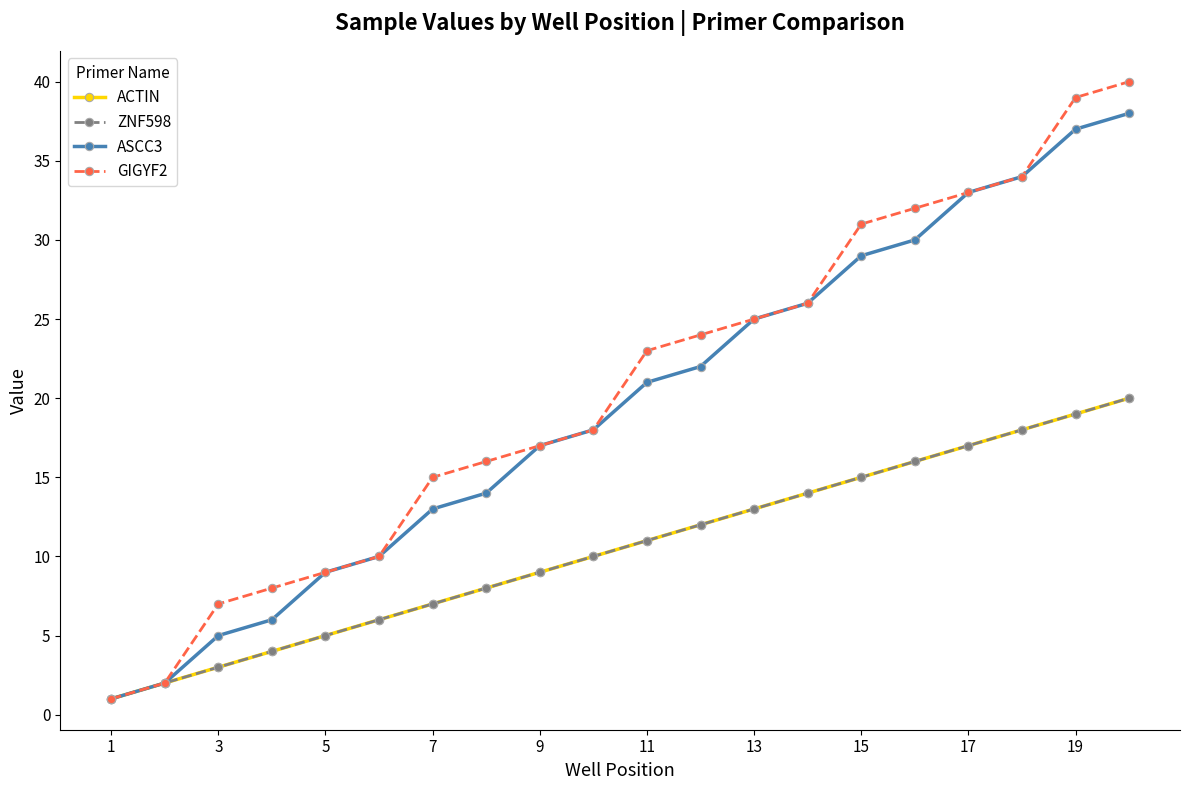

Reading left to right, extract all data points from this chart.

ACTIN: 1	2	3	4	5	6	7	8	9	10	11	12	13	14	15	16	17	18	19	20
ZNF598: 1	2	3	4	5	6	7	8	9	10	11	12	13	14	15	16	17	18	19	20
ASCC3: 1	2	5	6	9	10	13	14	17	18	21	22	25	26	29	30	33	34	37	38
GIGYF2: 1	2	7	8	9	10	15	16	17	18	23	24	25	26	31	32	33	34	39	40